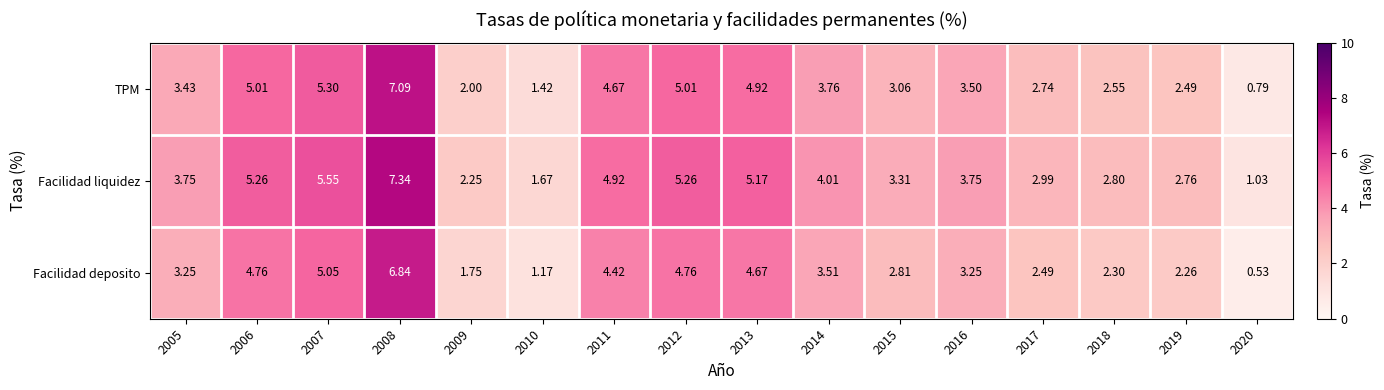

Rank the series by their maximum value, from lowest to highest.

Facilidad deposito, TPM, Facilidad liquidez